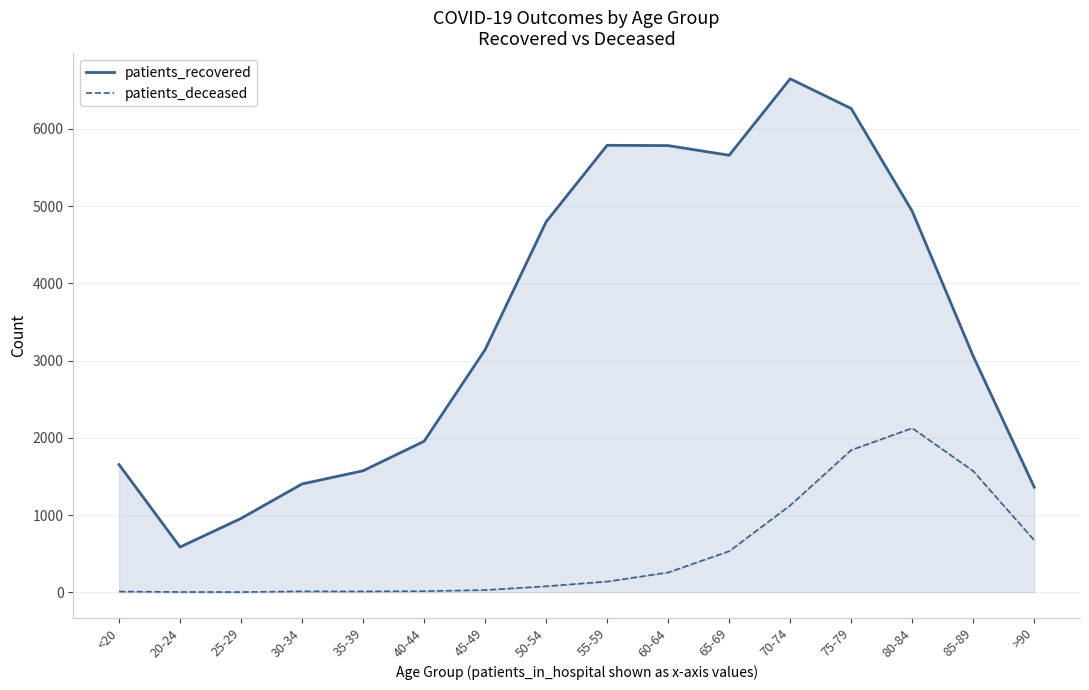

True or false: patients_deceased and patients_recovered cross at least once.

False